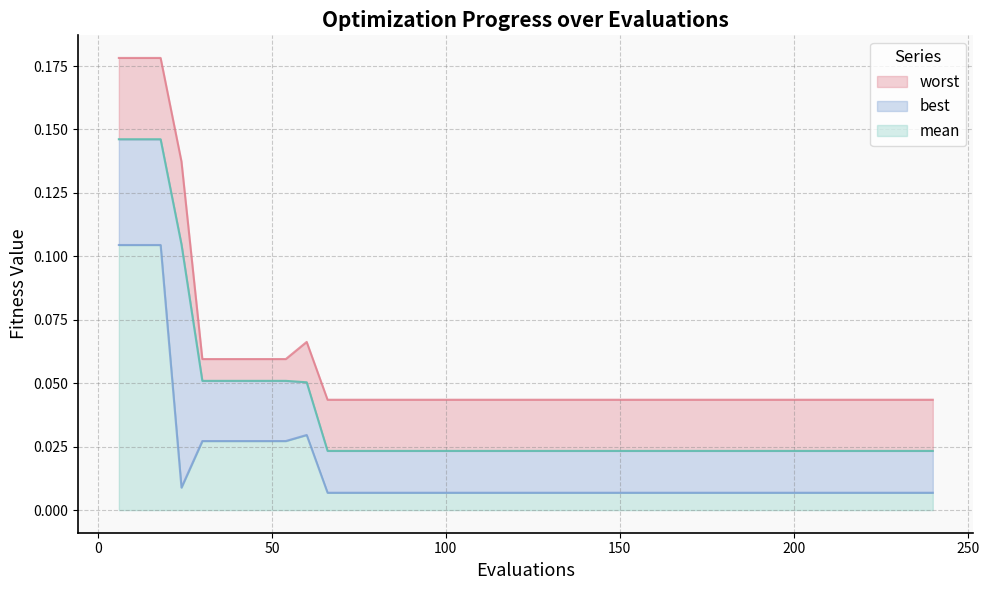

How many data points does each series have?

40